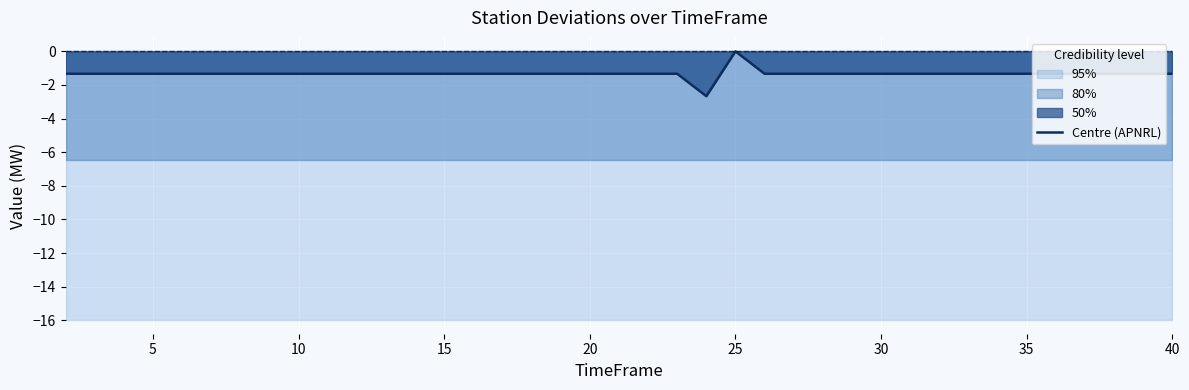

At which label does Centre (APNRL) first exceed -1?

25